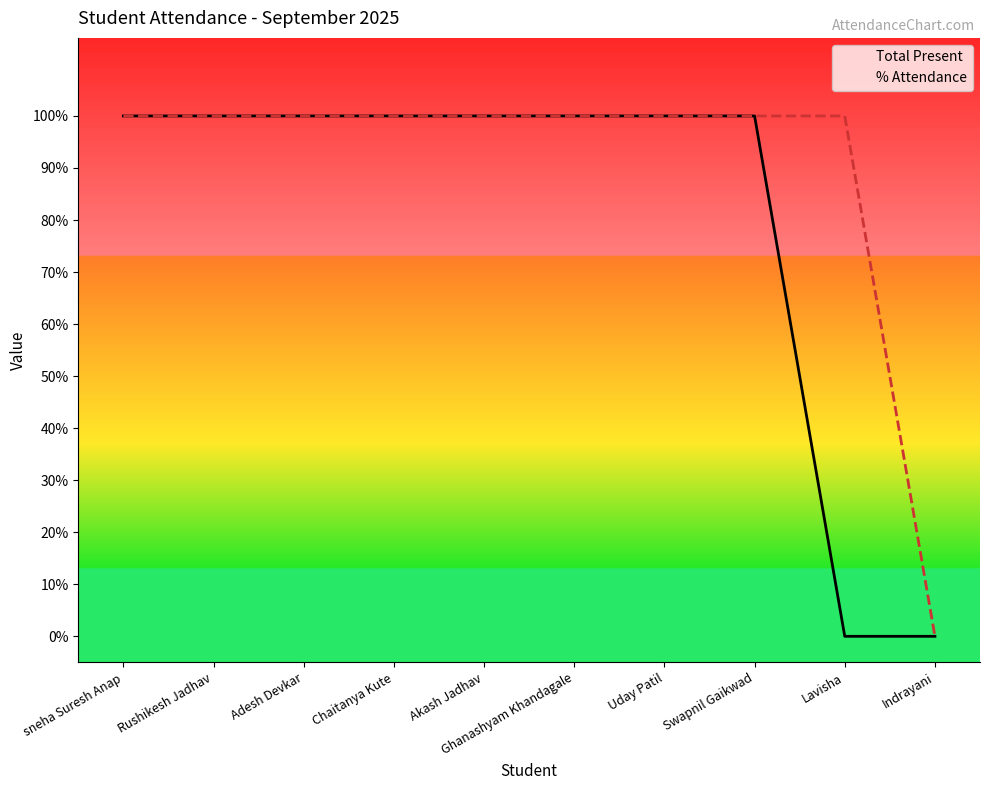

The Total Present series shows 2 at Chaitanya Kute. True or false?

False